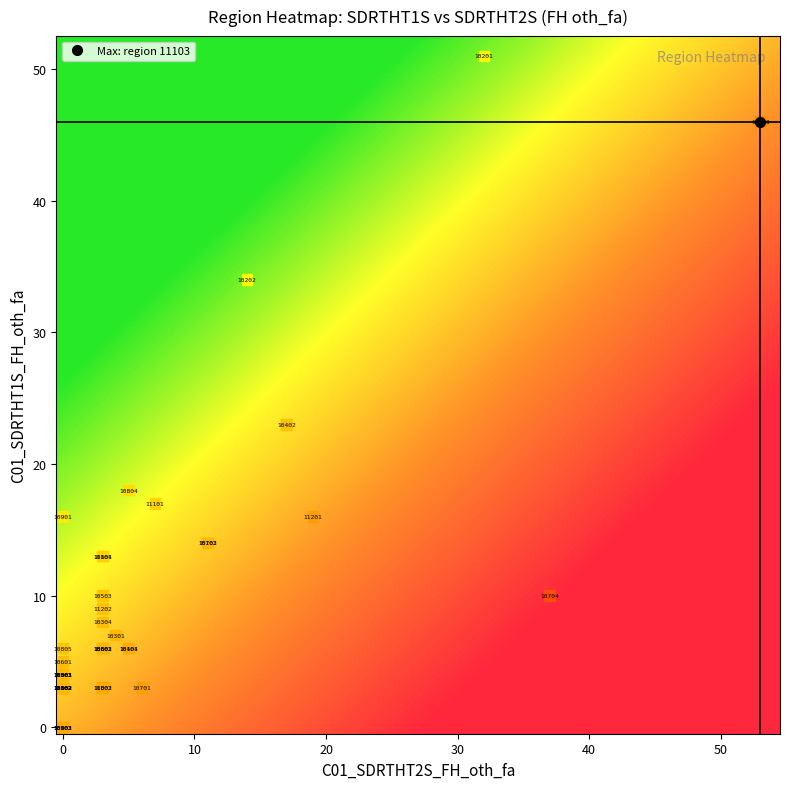

Reading left to right, extract all data points from this chart.

10101: 13	3
10102: 14	11
10103: 0	0
10104: 6	5
10201: 51	32
10202: 34	14
10301: 7	4
10302: 3	0
10303: 4	0
10304: 8	3
10401: 6	5
10402: 23	17
10501: 4	0
10502: 3	0
10503: 10	3
10601: 5	0
10602: 6	3
10603: 6	3
10604: 3	0
10701: 3	6
10703: 14	11
10704: 10	37
10801: 6	3
10802: 3	3
10803: 0	0
10804: 18	5
10805: 6	0
10901: 16	0
10902: 0	0
10903: 4	0
11001: 4	0
11002: 3	0
11003: 3	3
11004: 13	3
11101: 17	7
11102: 3	0
11103: 46	53
11201: 16	19
11202: 9	3